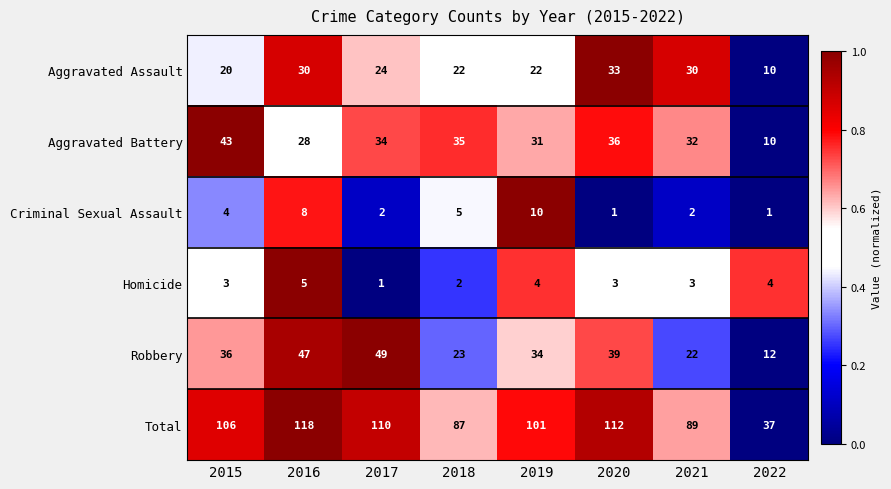

Count the number of data series in this chart.

6